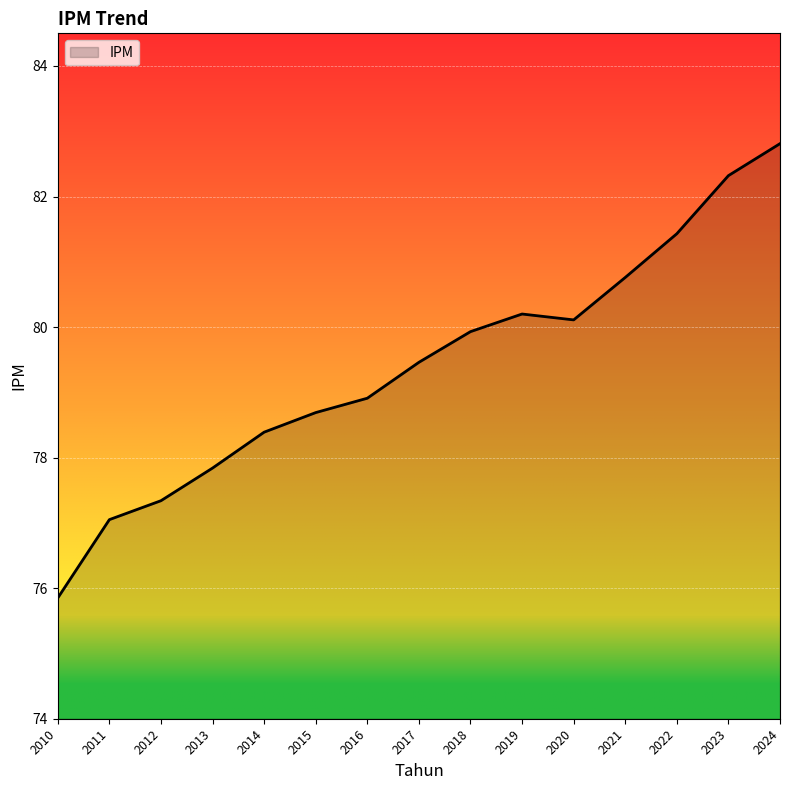

List the labels in order of value, smallest first.

2010, 2011, 2012, 2013, 2014, 2015, 2016, 2017, 2018, 2020, 2019, 2021, 2022, 2023, 2024